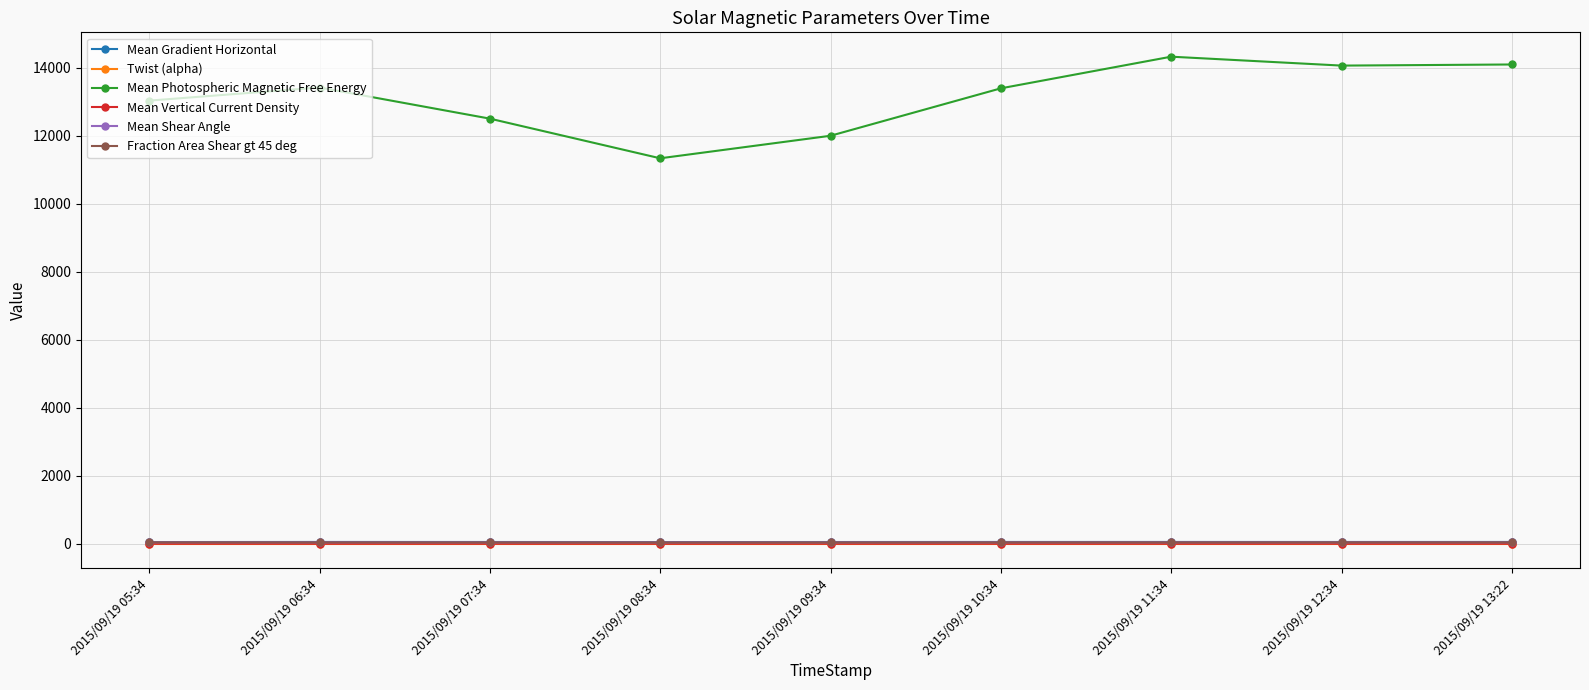

The value of Mean Photospheric Magnetic Free Energy at 2015/09/19 09:34 is 11996.8. True or false?

True